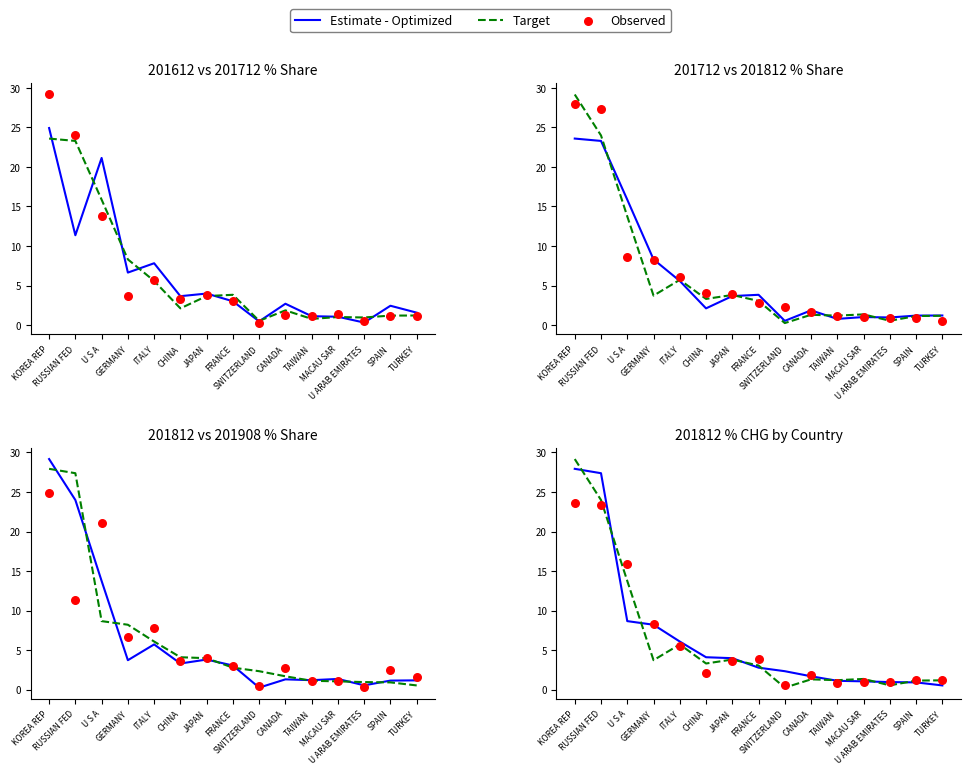

Which series contains the lowest Y value?

Target